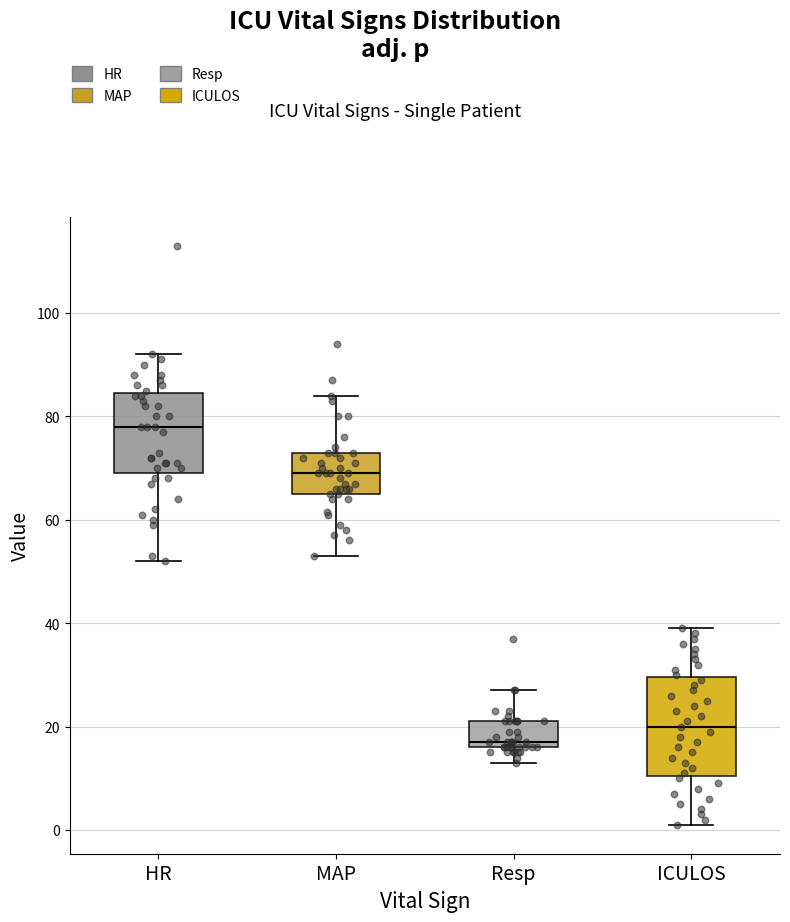

Reading left to right, read every box against the y-axis: the position of its median line, the range the box covers, and the ends of its whiskers. The values are not printed on the chart, so give them approximately, as read against the axis.

HR: median 78, box 70 to 84, whiskers 52 to 92
MAP: median 70, box 66 to 74, whiskers 54 to 84
Resp: median 18, box 16 to 22, whiskers 14 to 28
ICULOS: median 20, box 10 to 30, whiskers 2 to 40